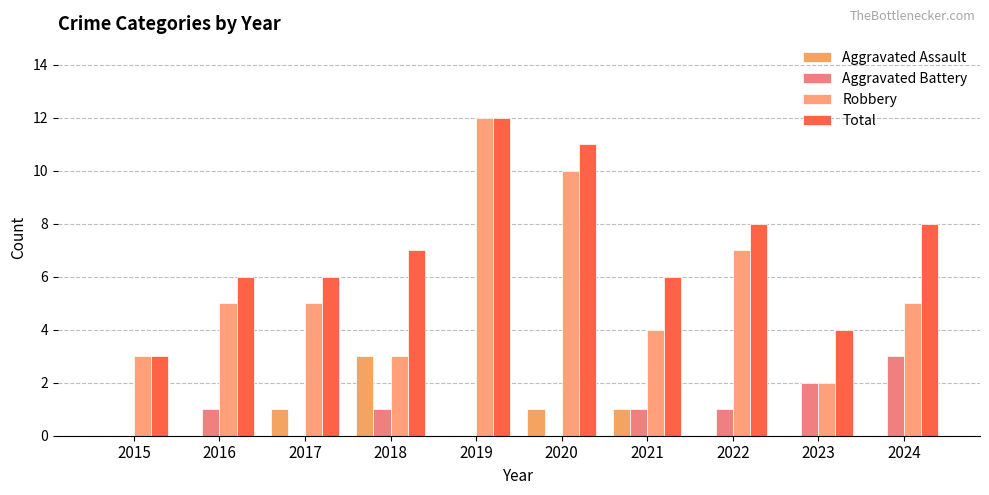

Reading left to right, list all the values displayed in this chart.

Aggravated Assault: 2015=0	2016=0	2017=1	2018=3	2019=0	2020=1	2021=1	2022=0	2023=0	2024=0
Aggravated Battery: 2015=0	2016=1	2017=0	2018=1	2019=0	2020=0	2021=1	2022=1	2023=2	2024=3
Robbery: 2015=3	2016=5	2017=5	2018=3	2019=12	2020=10	2021=4	2022=7	2023=2	2024=5
Total: 2015=3	2016=6	2017=6	2018=7	2019=12	2020=11	2021=6	2022=8	2023=4	2024=8